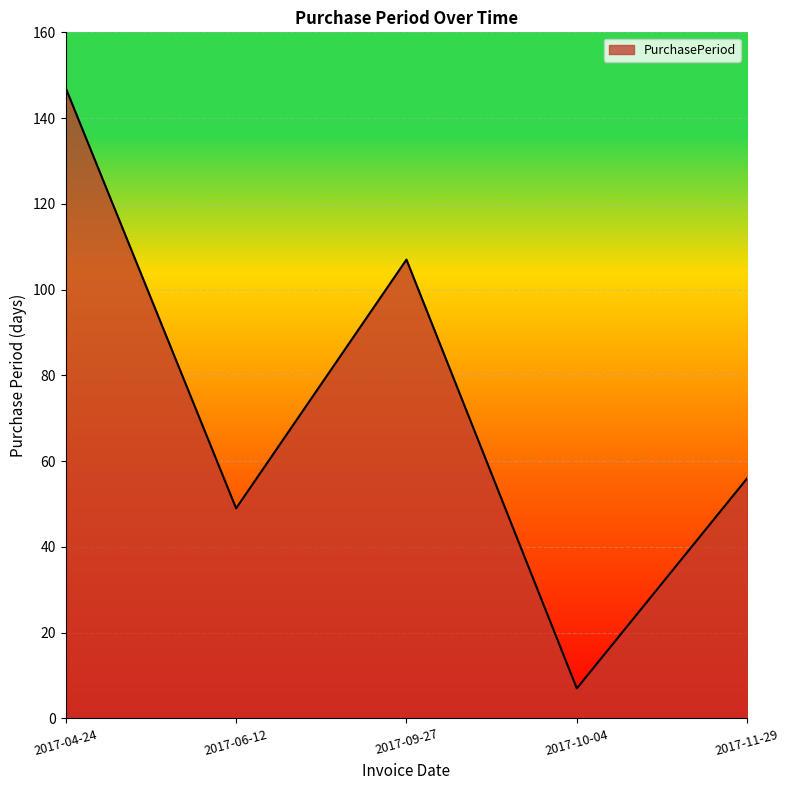

What is the greatest value displayed?

147